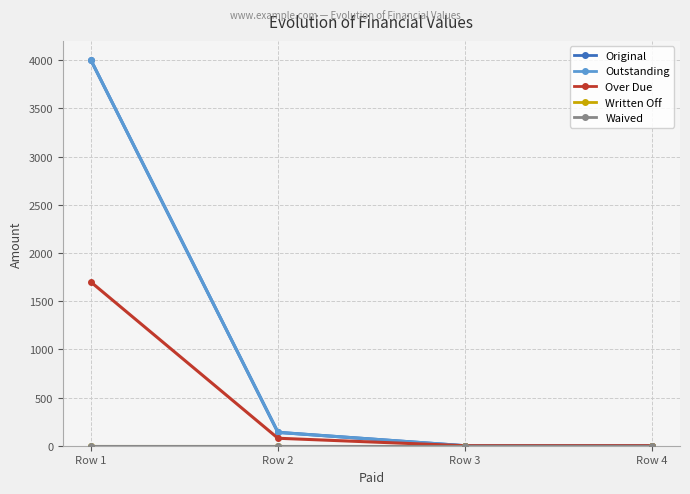

Which series has the largest total across all categories?

Original